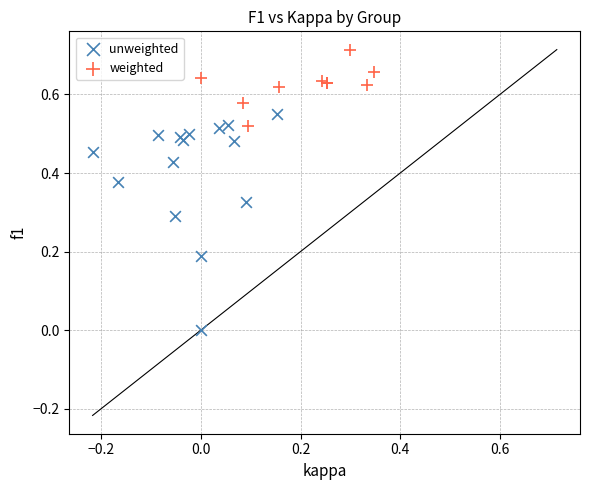

Which series reaches the minimum Y coordinate?

unweighted